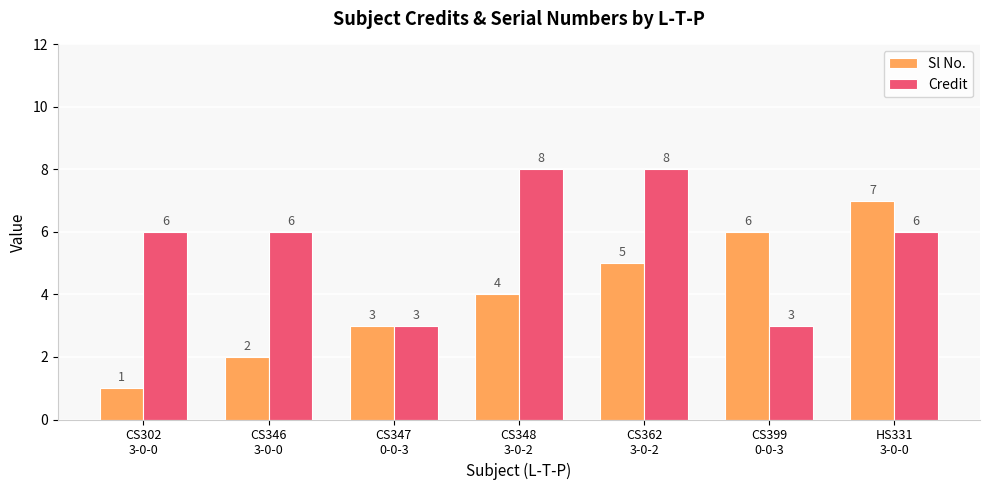

How many distinct data groups are displayed?

2